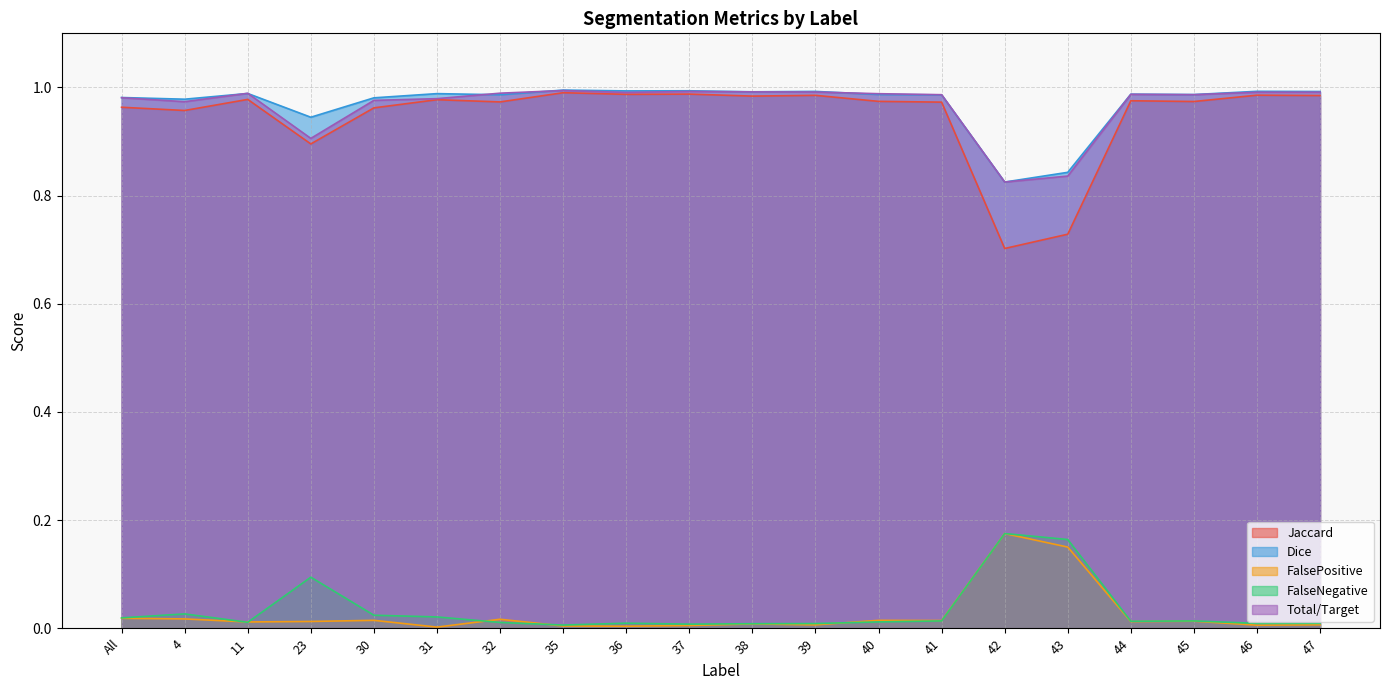

List the series in order of their peak value, lowest first.

FalsePositive, FalseNegative, Jaccard, Total/Target, Dice